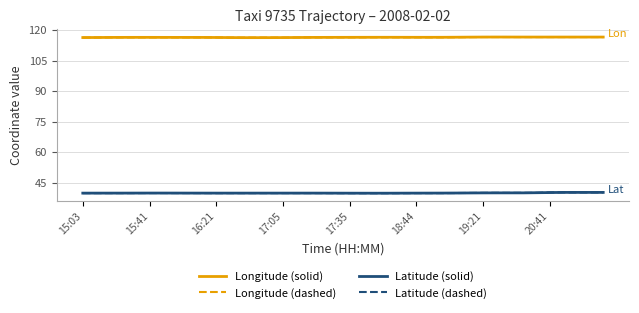

What is the minimum value shown in the chart?

39.9